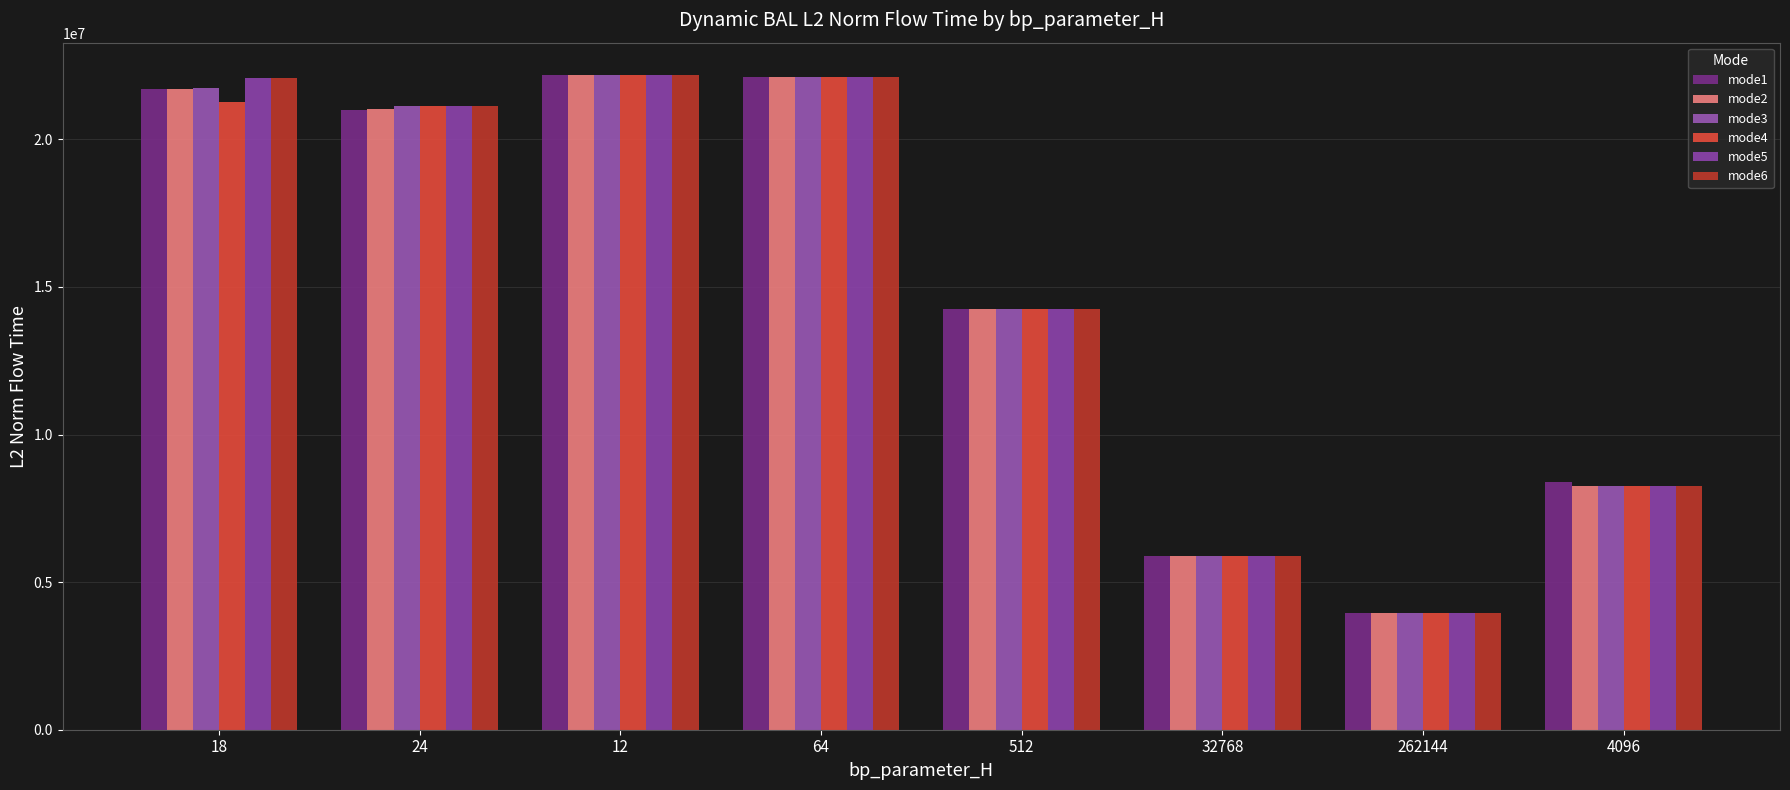

What is the highest value of the mode4 series?

22167405.4